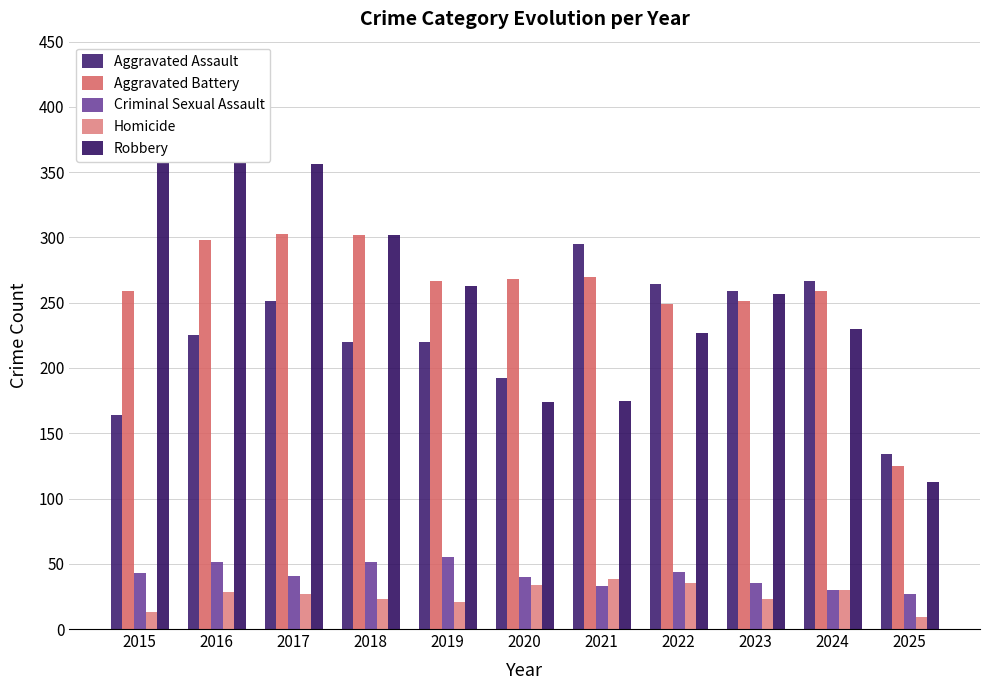

Reading left to right, what are all the values shown in this chart?

Aggravated Assault: 2015=164	2016=225	2017=251	2018=220	2019=220	2020=192	2021=295	2022=264	2023=259	2024=267	2025=134
Aggravated Battery: 2015=259	2016=298	2017=303	2018=302	2019=267	2020=268	2021=270	2022=249	2023=251	2024=259	2025=125
Criminal Sexual Assault: 2015=43	2016=51	2017=41	2018=51	2019=55	2020=40	2021=33	2022=44	2023=35	2024=30	2025=27
Homicide: 2015=13	2016=28	2017=27	2018=23	2019=21	2020=34	2021=38	2022=35	2023=23	2024=30	2025=9
Robbery: 2015=372	2016=381	2017=356	2018=302	2019=263	2020=174	2021=175	2022=227	2023=257	2024=230	2025=113